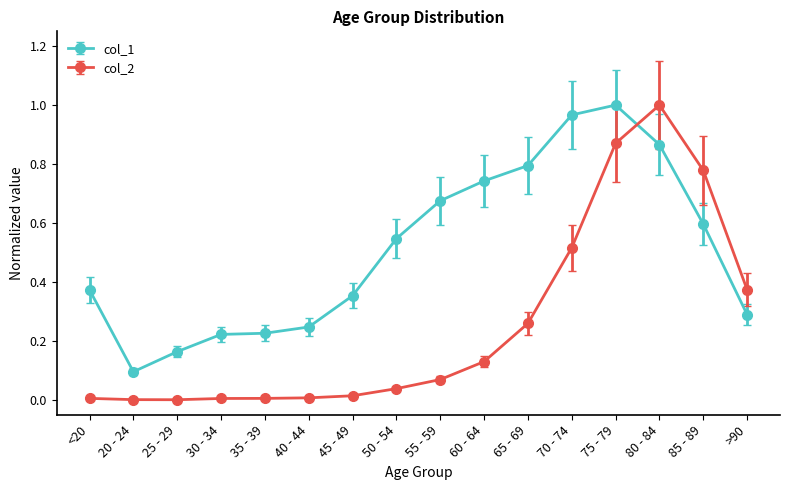

At which label is col_1 closest to 0?

20 - 24